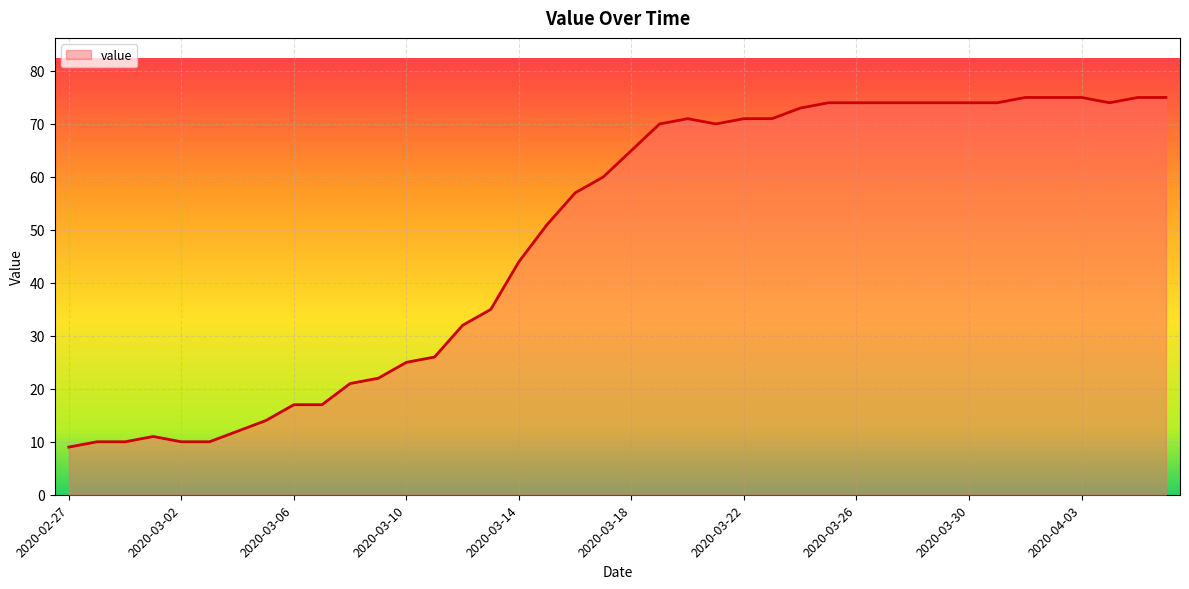

How many values are below 65?

20